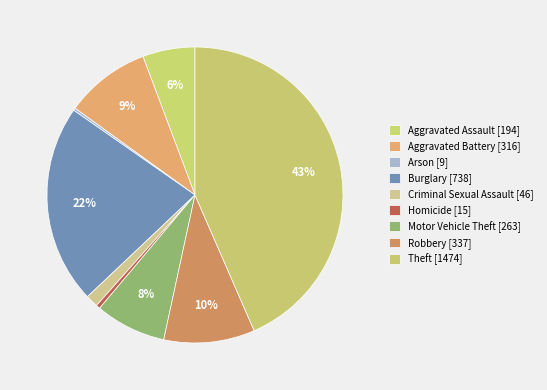

Is there a majority slice in this chart?

No